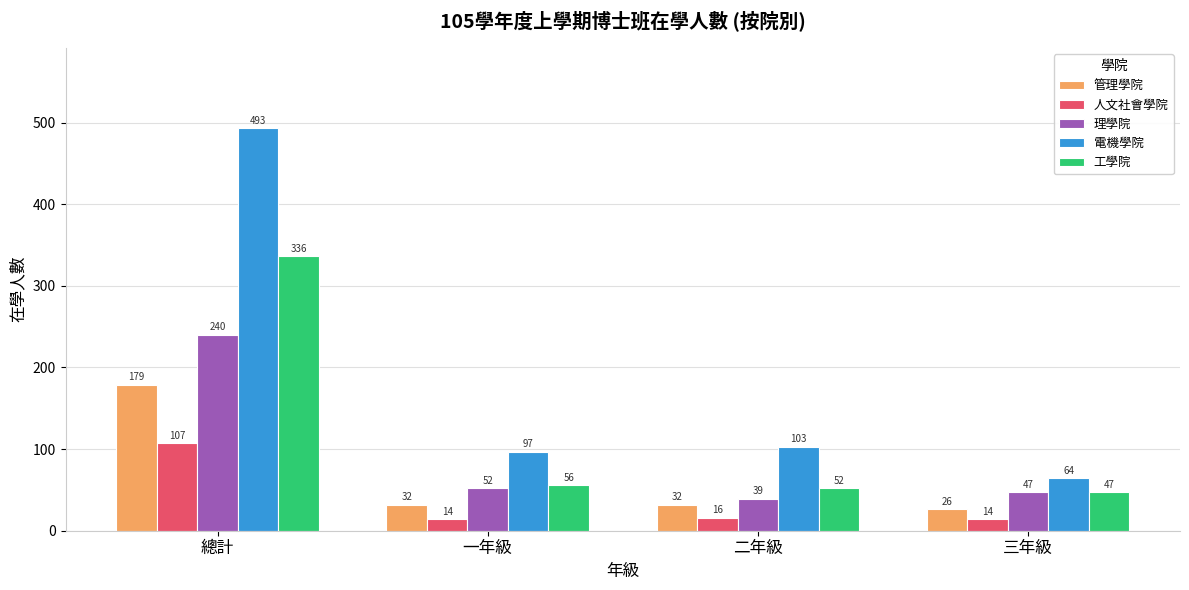

What is the minimum value for 管理學院?

26